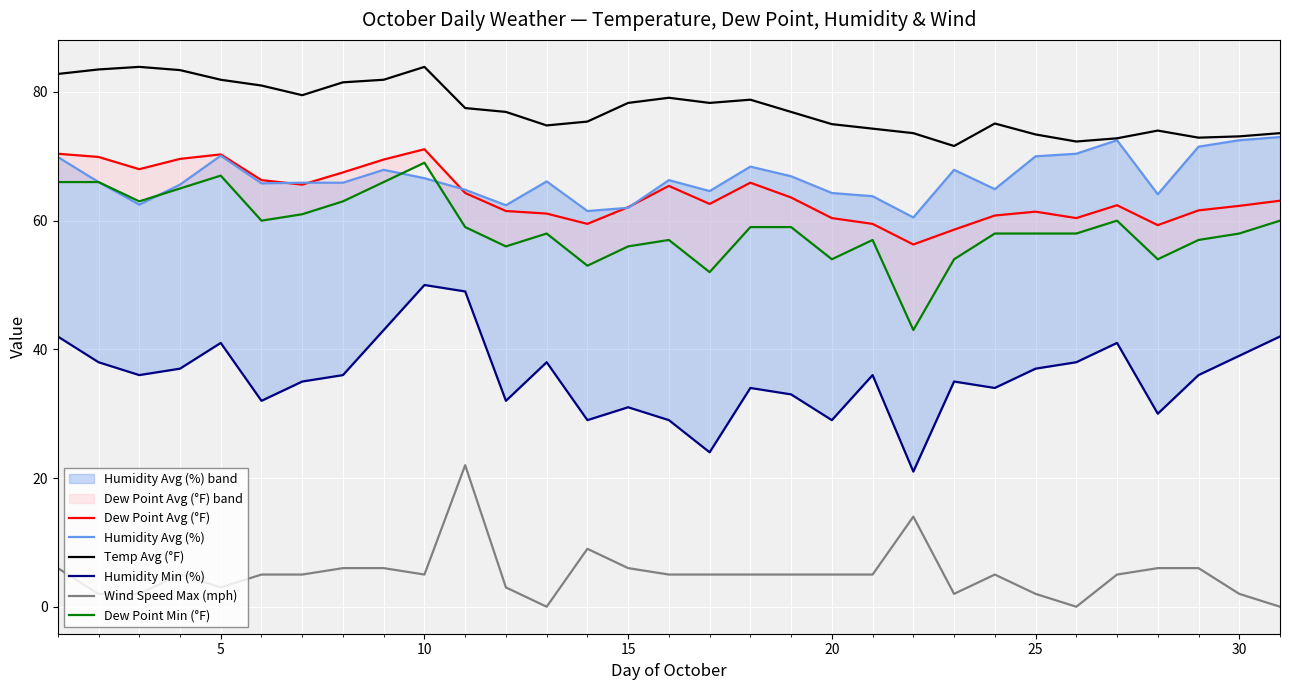

True or false: Wind Speed Max (mph) has a value of 1.9 at 15.

False